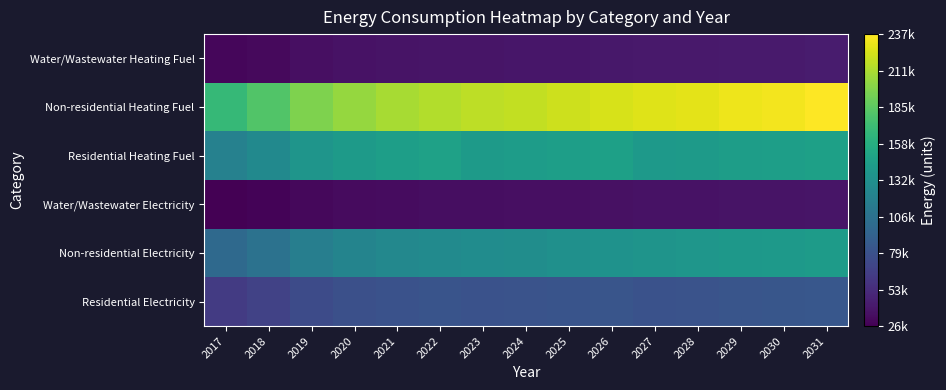

What is the greatest value displayed?

237491.8